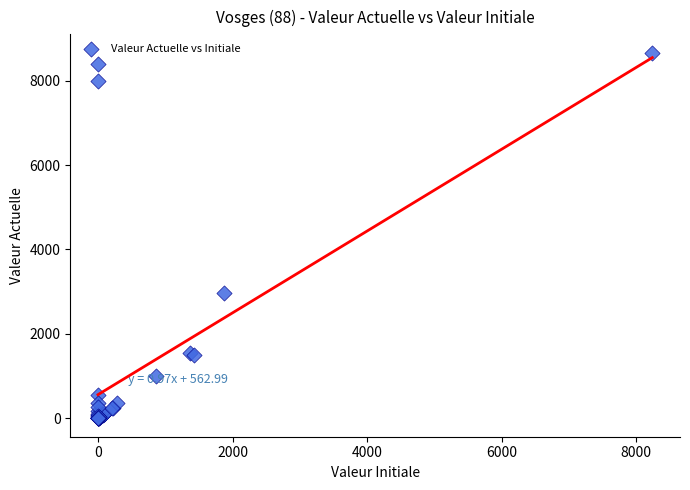

What Y value in the scatter plot is closest to 4330?

2976.0